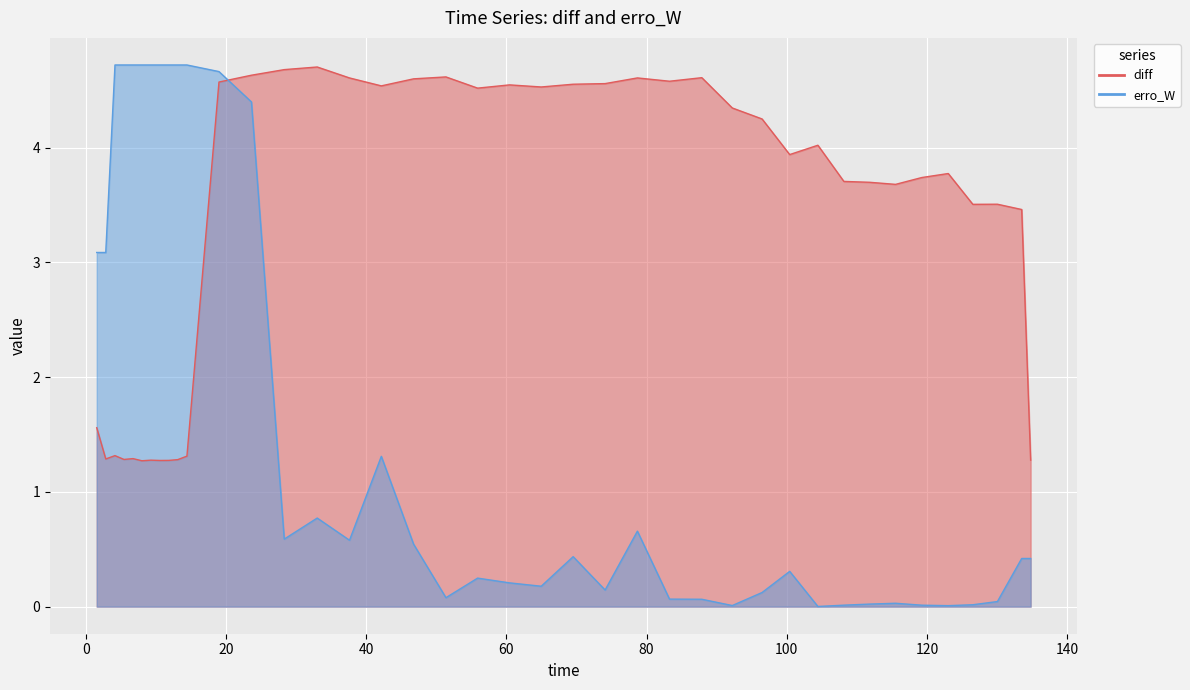

Where do diff and erro_W first cross each other?

18.99757176300409 and 23.62920563100488